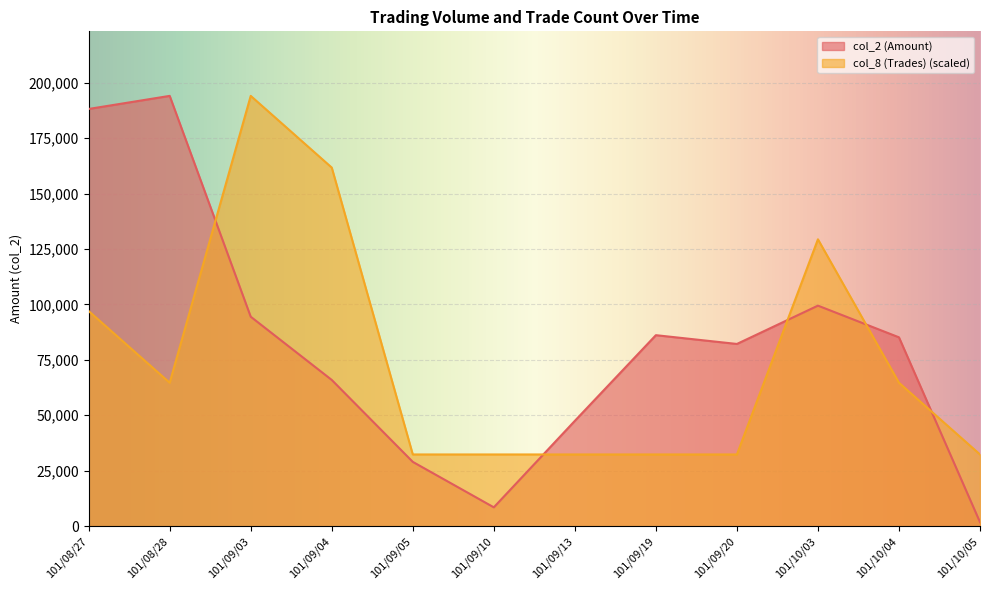

What is the total value across all series at 101/09/04?

227640